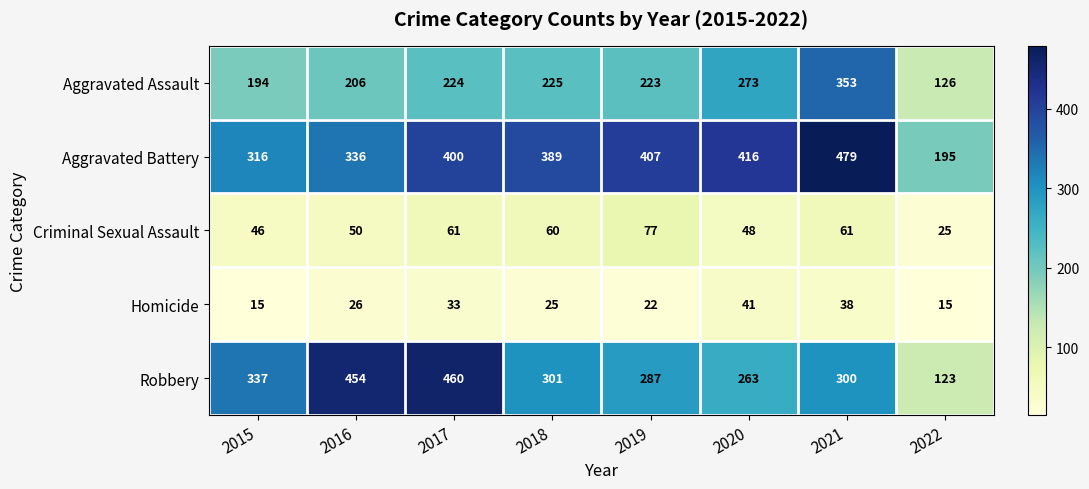

At 2022, list the series in order from largest to smallest.

Aggravated Battery, Aggravated Assault, Robbery, Criminal Sexual Assault, Homicide